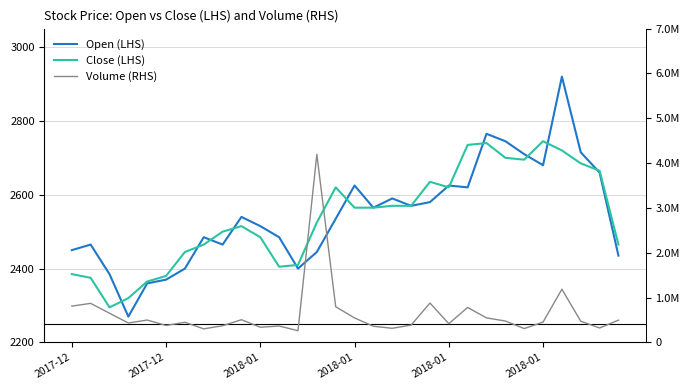

What are all the series names shown in the legend?

Open (LHS), Close (LHS), Volume (RHS)